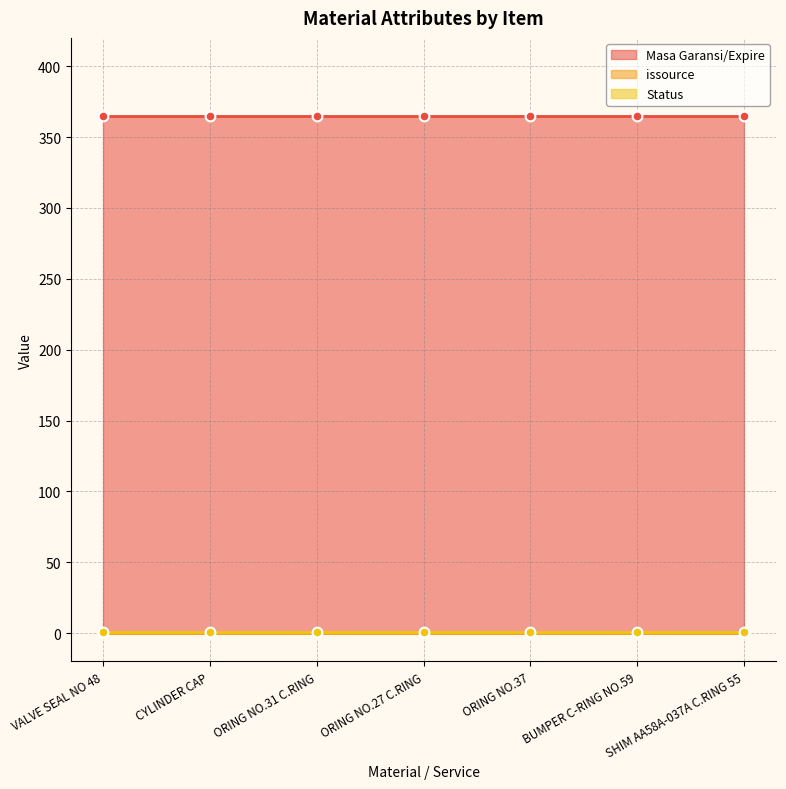

What is the label of the 1st point from the left?

VALVE SEAL NO 48